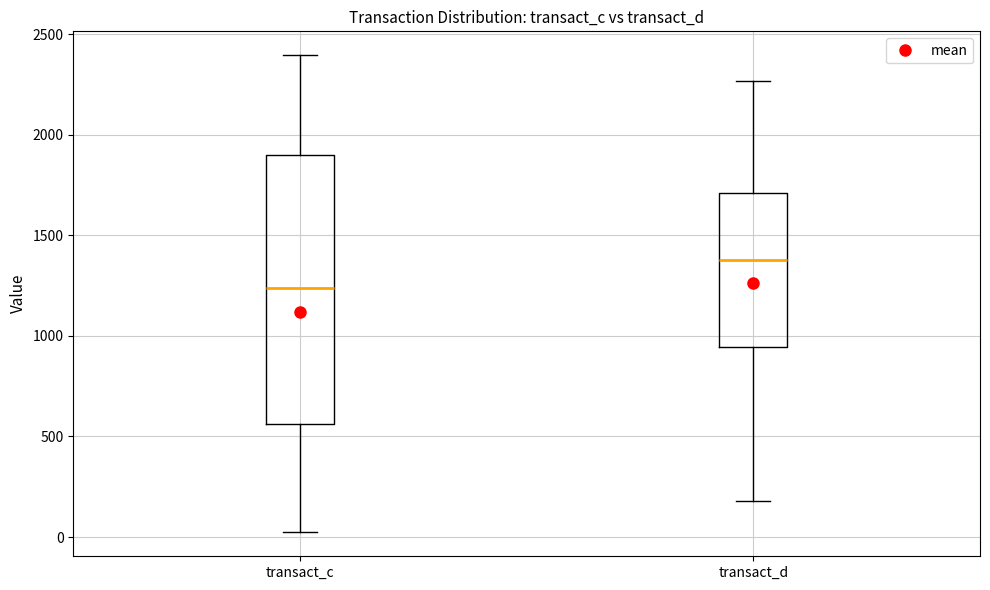

Reading left to right, transcribe this box plot: for each box, give where its median line is, the range the box spans, and where its two whiskers end, as read against the y-axis. The values are not printed on the chart, so give them approximately, as read against the axis.

transact_c: median 1250, box 550 to 1900, whiskers 0 to 2400
transact_d: median 1400, box 950 to 1700, whiskers 200 to 2250